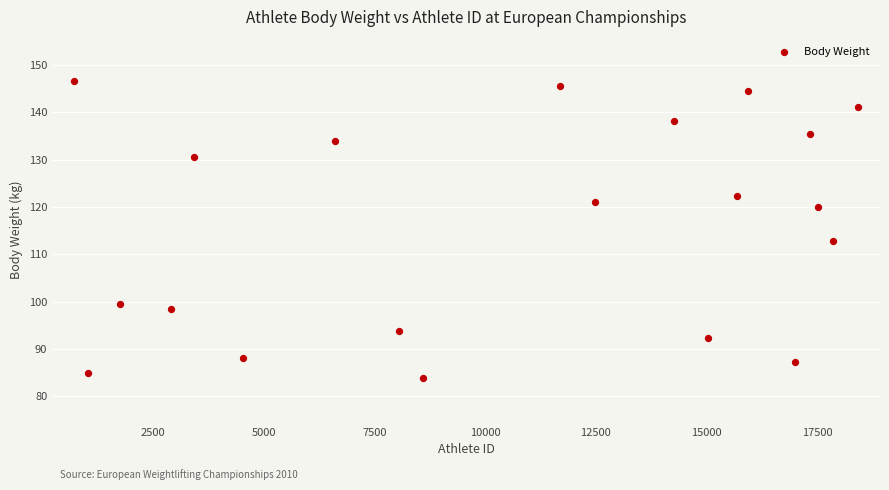

What is the range of Y values (max minus min)?

62.7